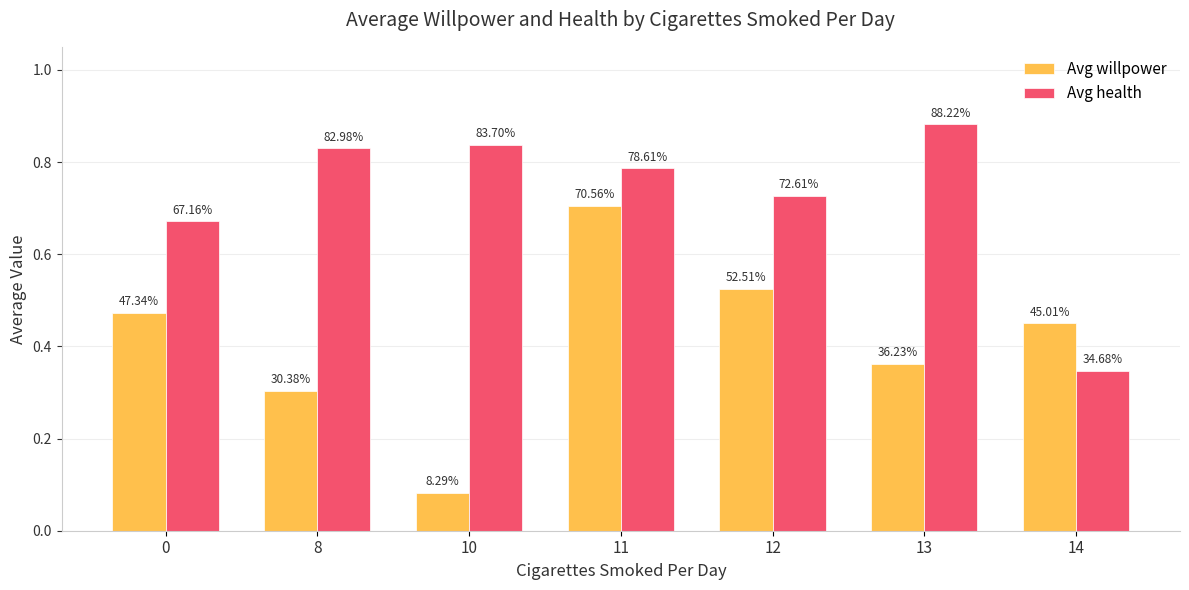

How many bars are there in total?

14